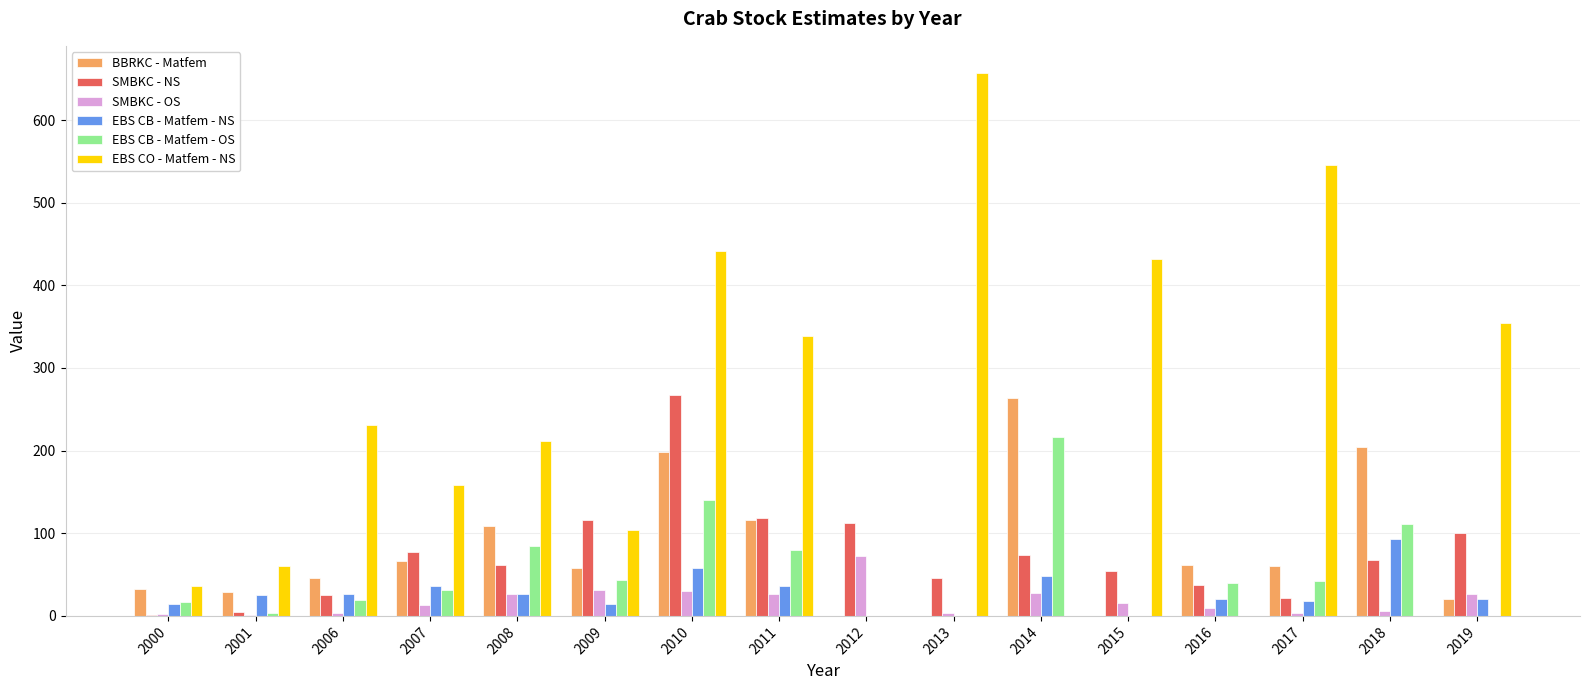

The SMBKC - NS series shows 62 at 2008. True or false?

True